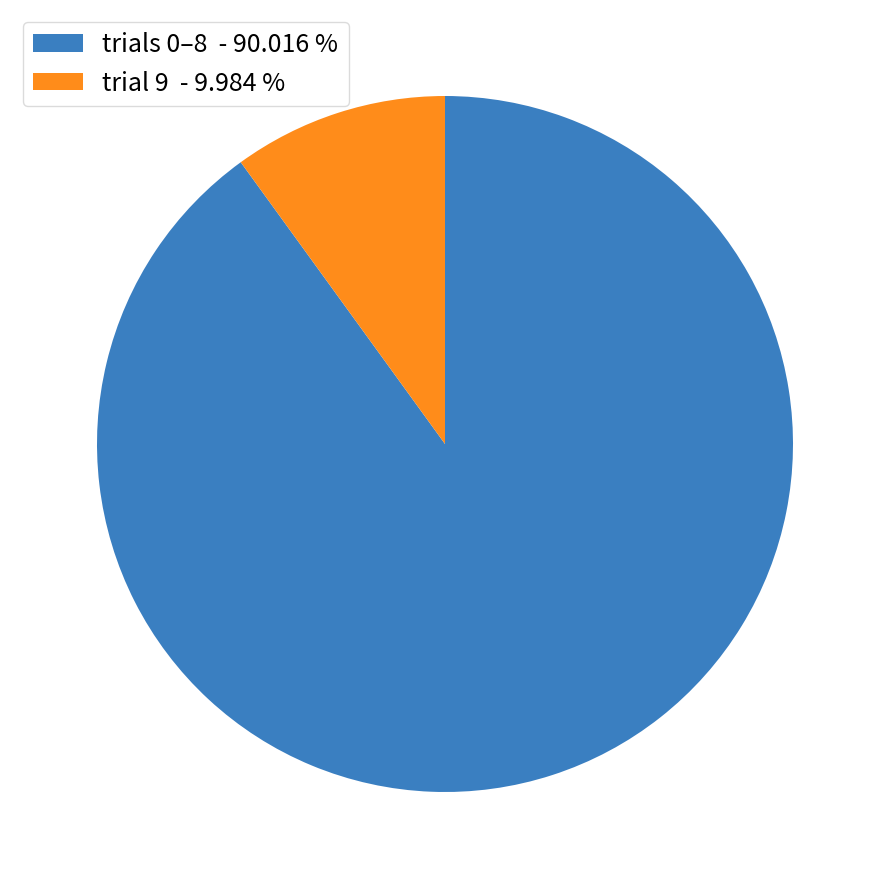

Which slice is the largest?

trials 0–8 - 90.016 %